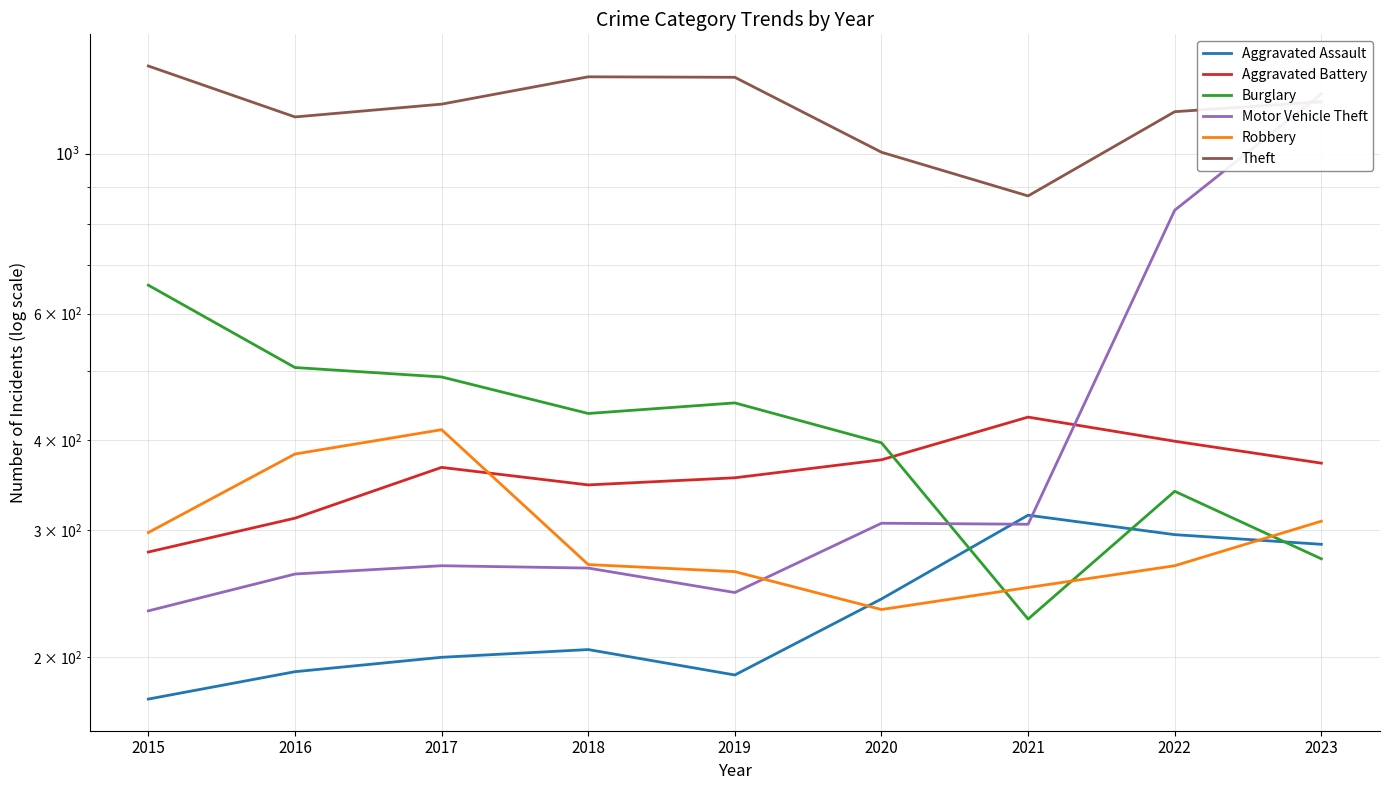

What is the total value across all series at 2021?

2402